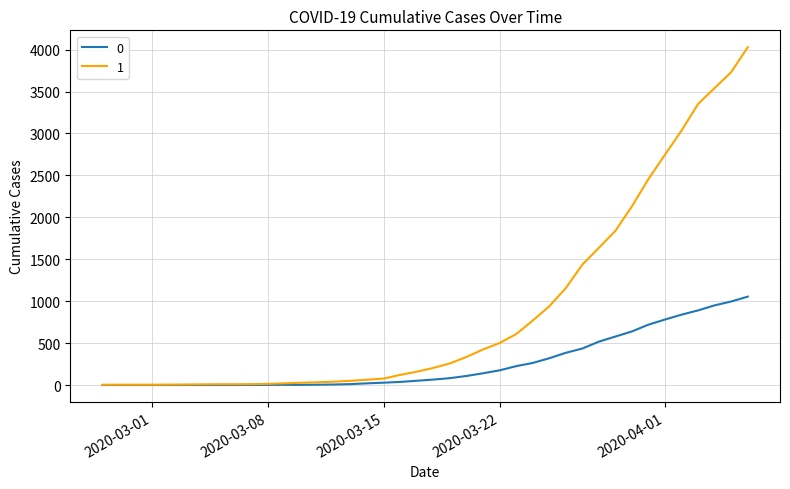

List the series in order of their overall mean, highest first.

1, 0